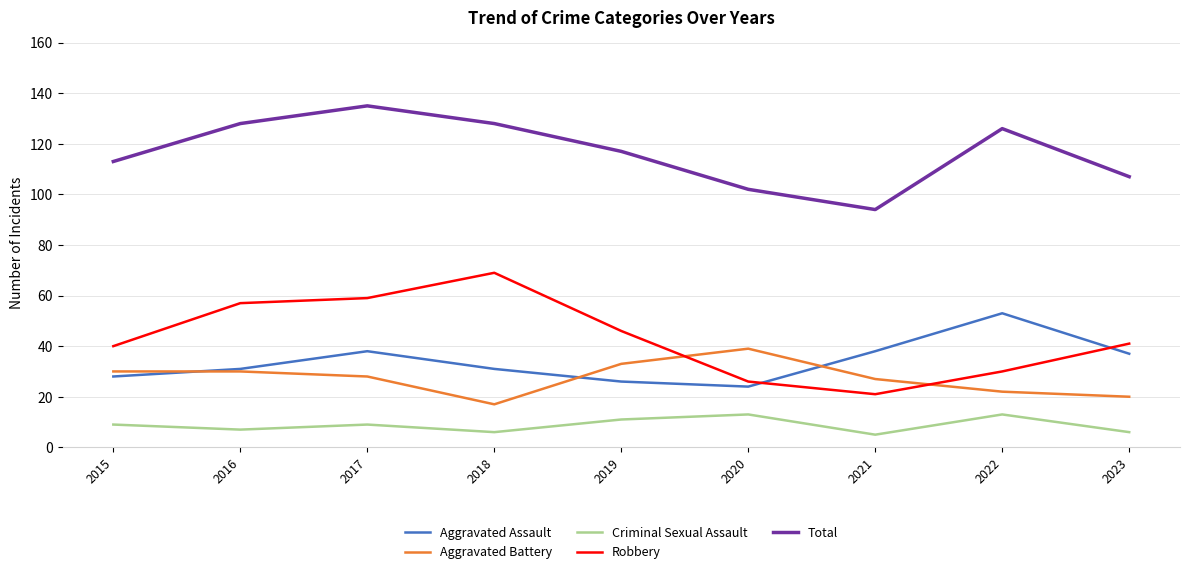

What is the difference between the maximum and second lowest values in the Total series?

33